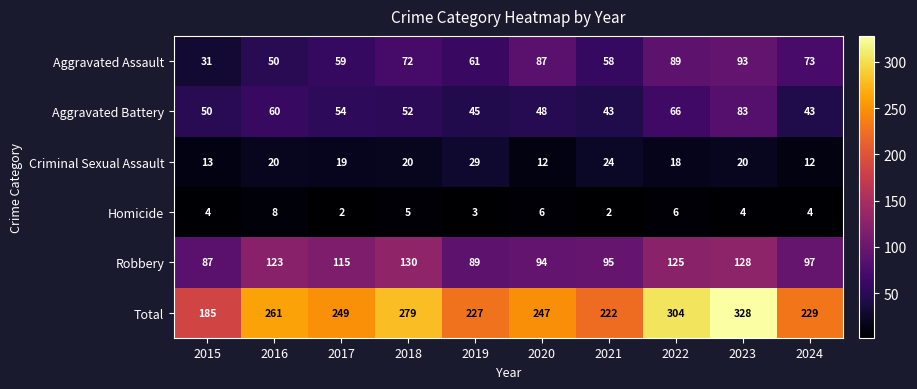

At 2019, list the series in order from smallest to largest.

Homicide, Criminal Sexual Assault, Aggravated Battery, Aggravated Assault, Robbery, Total